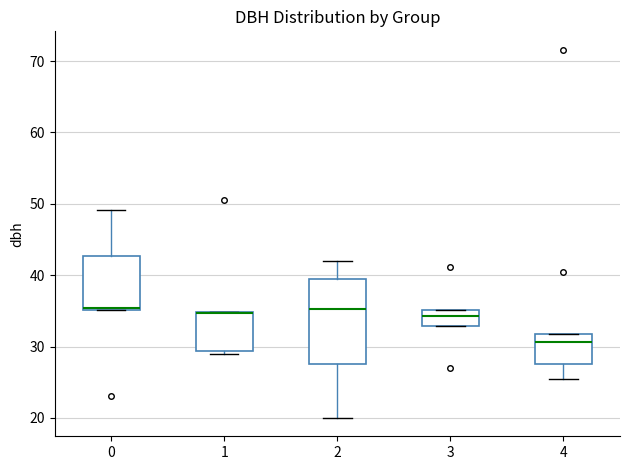

Reading left to right, read every box against the y-axis: the position of its median line, the range the box covers, and the ends of its whiskers. The values are not printed on the chart, so give them approximately, as read against the axis.

0: median 35, box 35 to 43, whiskers 35 to 49
1: median 35 (drawn on the box's upper edge), box 29 to 35, whiskers 29 (just below the box's lower edge) to 35
2: median 35, box 28 to 39, whiskers 20 to 42
3: median 34, box 33 to 35, whiskers 33 to 35
4: median 31, box 28 to 32, whiskers 26 to 32